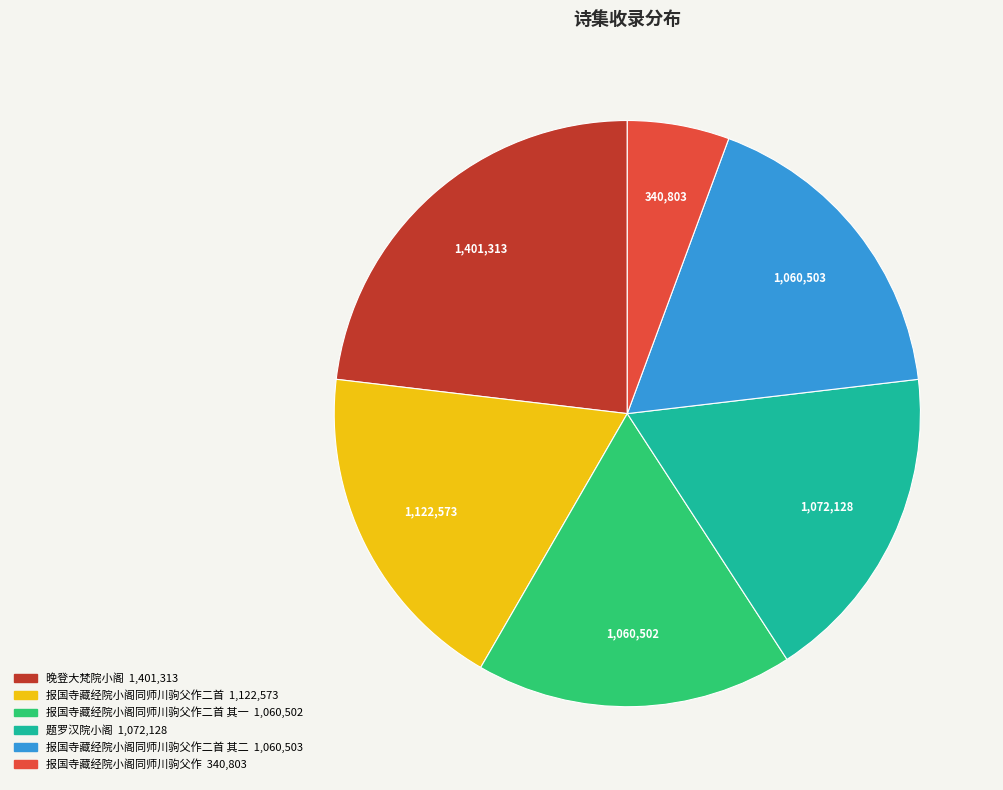

Does any single category account for the majority?

No